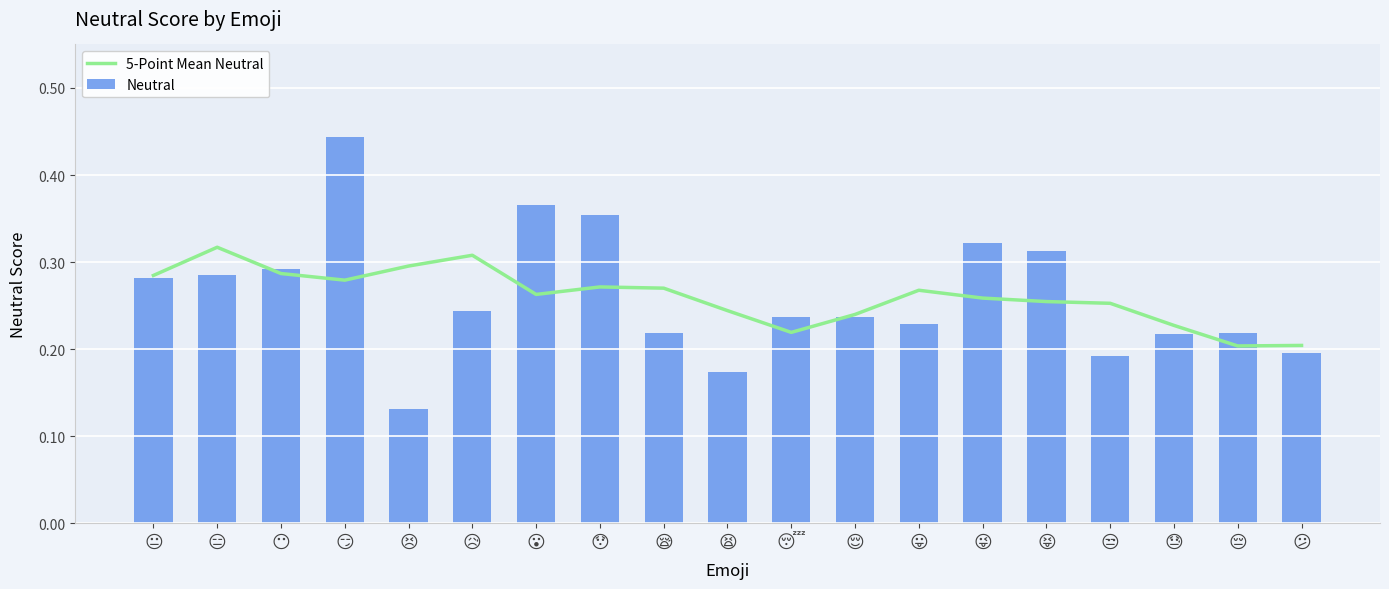

Reading right to left, extract all data points from this chart.

5-Point Mean Neutral: 😕=0.2	😔=0.2	😓=0.2	😒=0.3	😝=0.3	😜=0.3	😛=0.3	😌=0.2	😴=0.2	😫=0.2	😪=0.3	😯=0.3	😮=0.3	😥=0.3	😣=0.3	😏=0.3	😶=0.3	😑=0.3	😐=0.3
Neutral: 😕=0.2	😔=0.2	😓=0.2	😒=0.2	😝=0.3	😜=0.3	😛=0.2	😌=0.2	😴=0.2	😫=0.2	😪=0.2	😯=0.4	😮=0.4	😥=0.2	😣=0.1	😏=0.4	😶=0.3	😑=0.3	😐=0.3